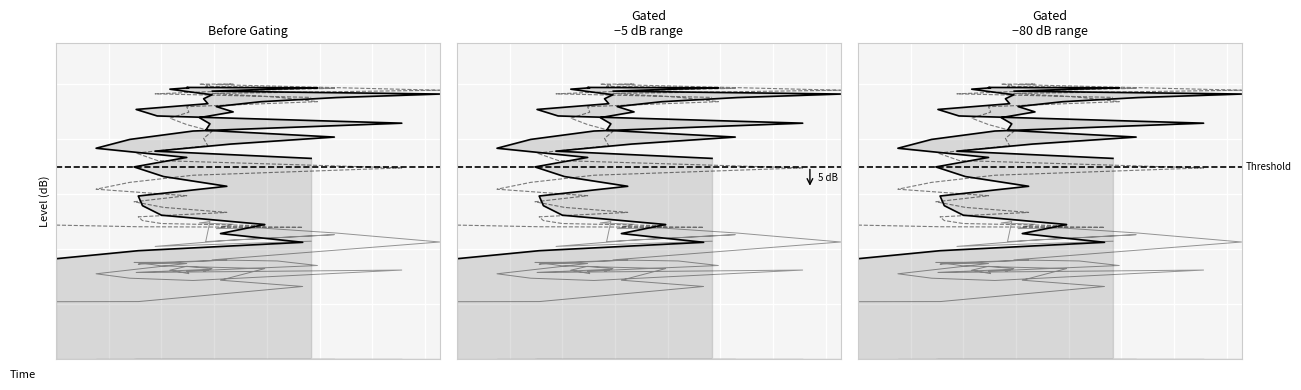

How many data points does each series have?

40